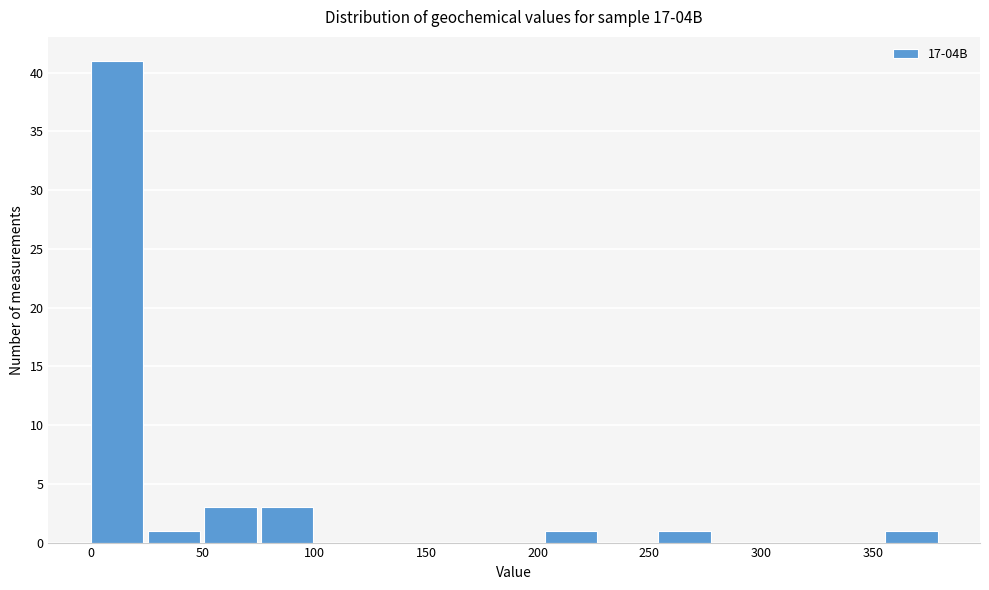

Over which range of the x-axis is the bar tallest?

0 to 25